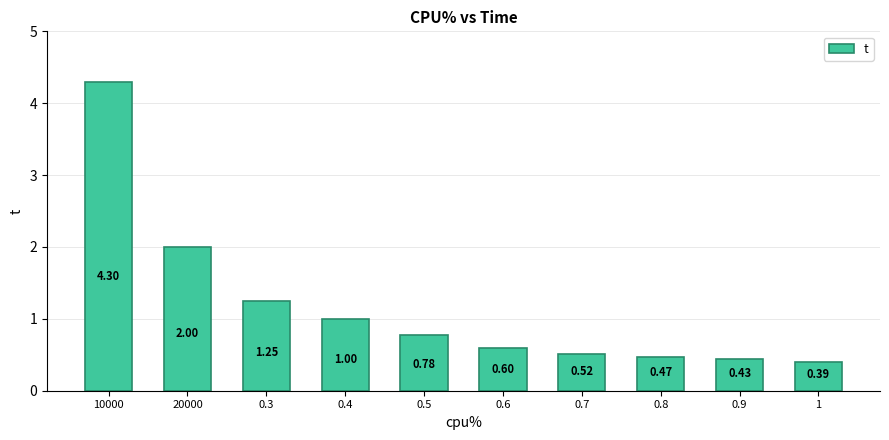

What is the difference between the second highest and second lowest values?

1.6